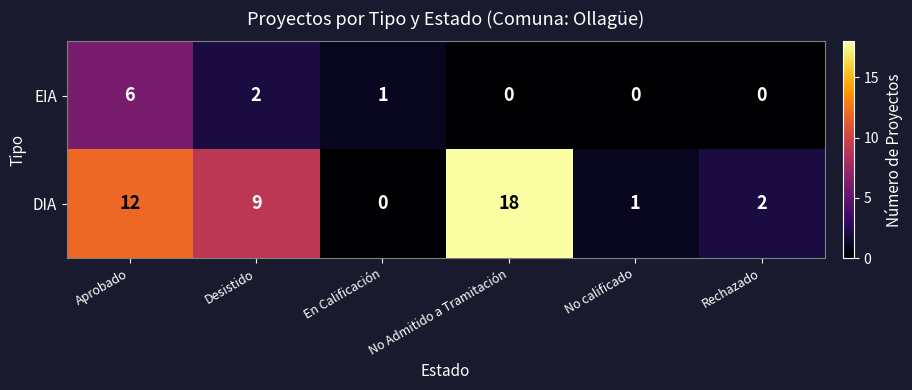

What is the total value across all series at Rechazado?

2